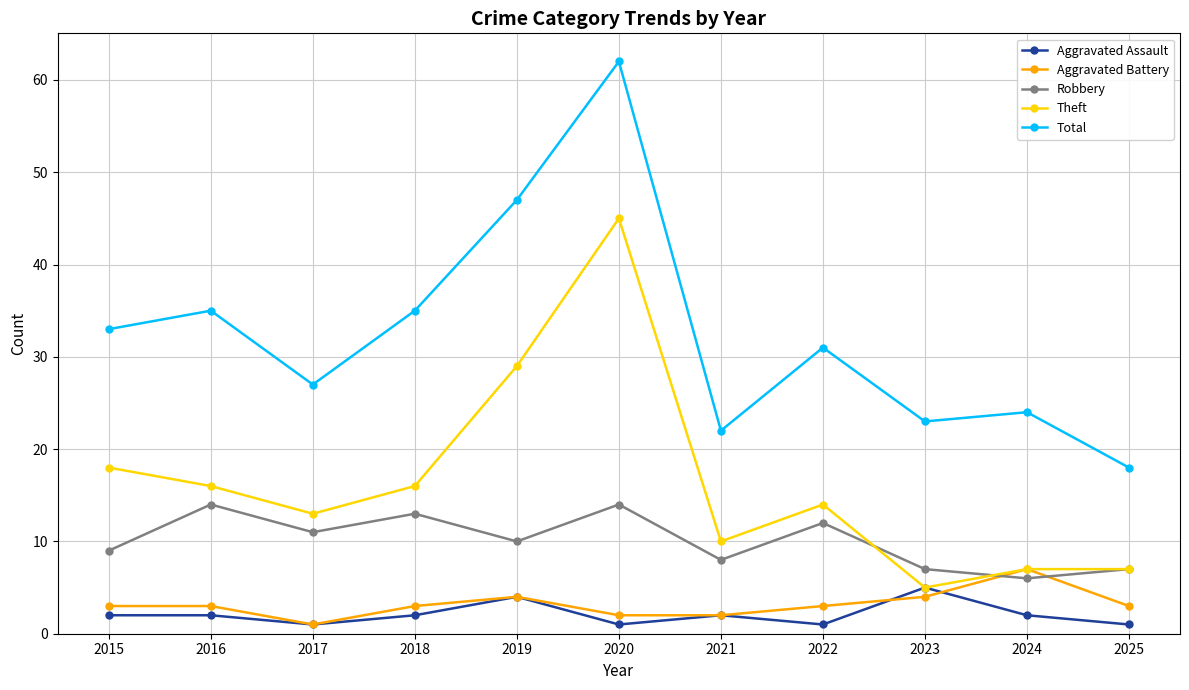

True or false: Total and Robbery cross at least once.

False